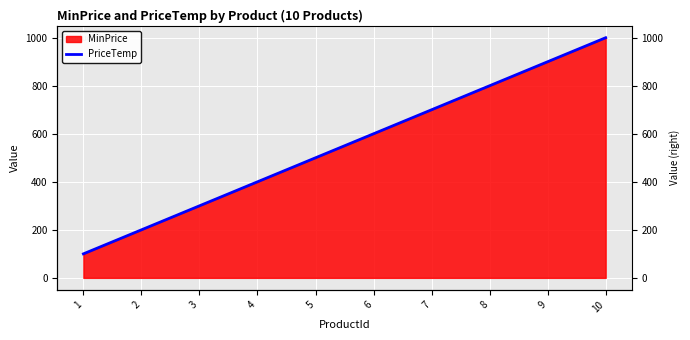

The value at 7 is 1259. True or false?

False